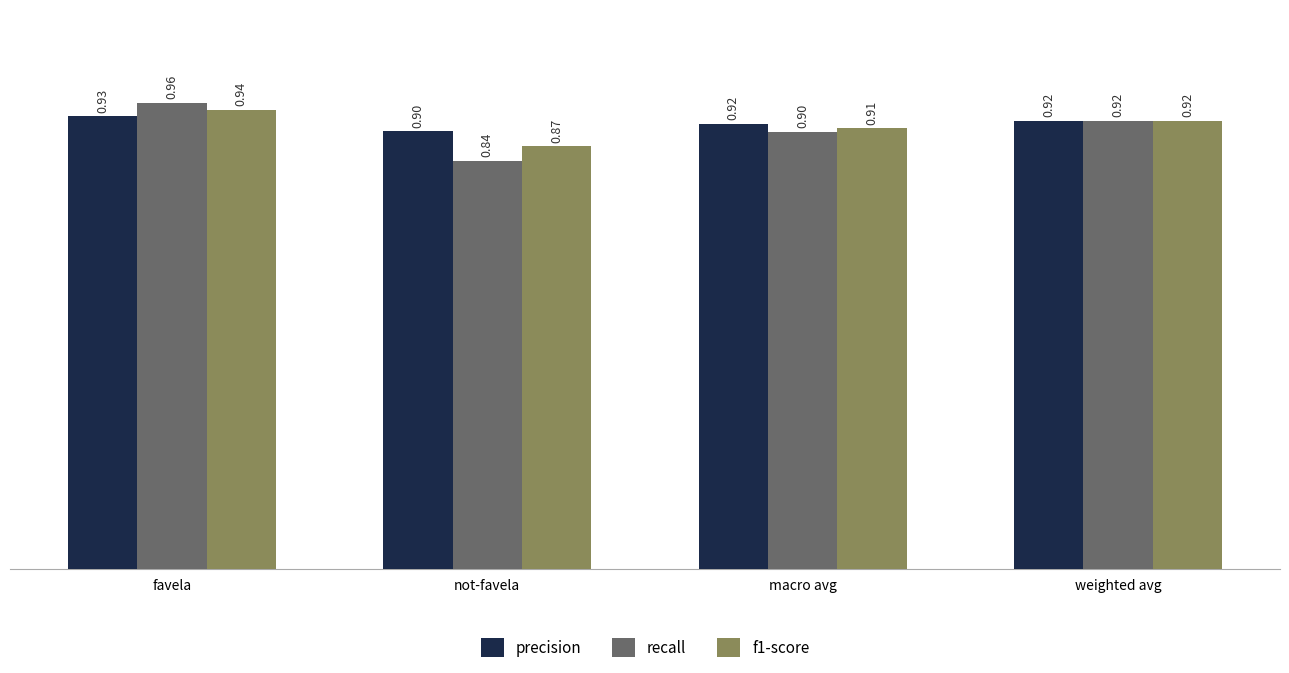

List the series in order of their overall mean, highest first.

precision, f1-score, recall